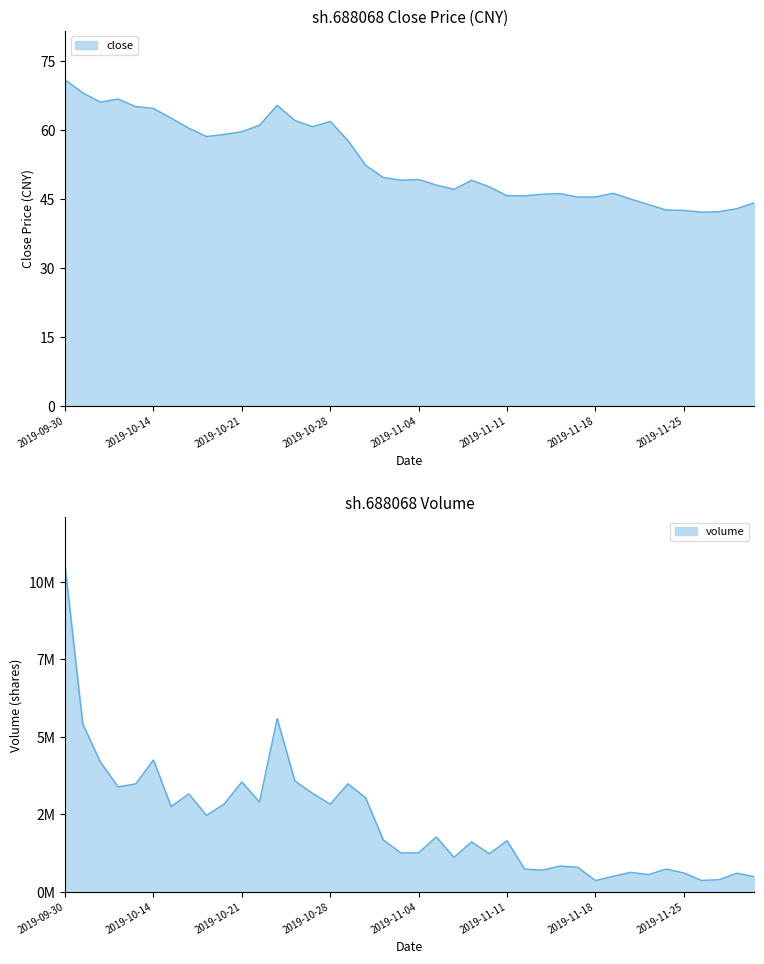

What is the label of the 23rd point from the left?

2019-11-06